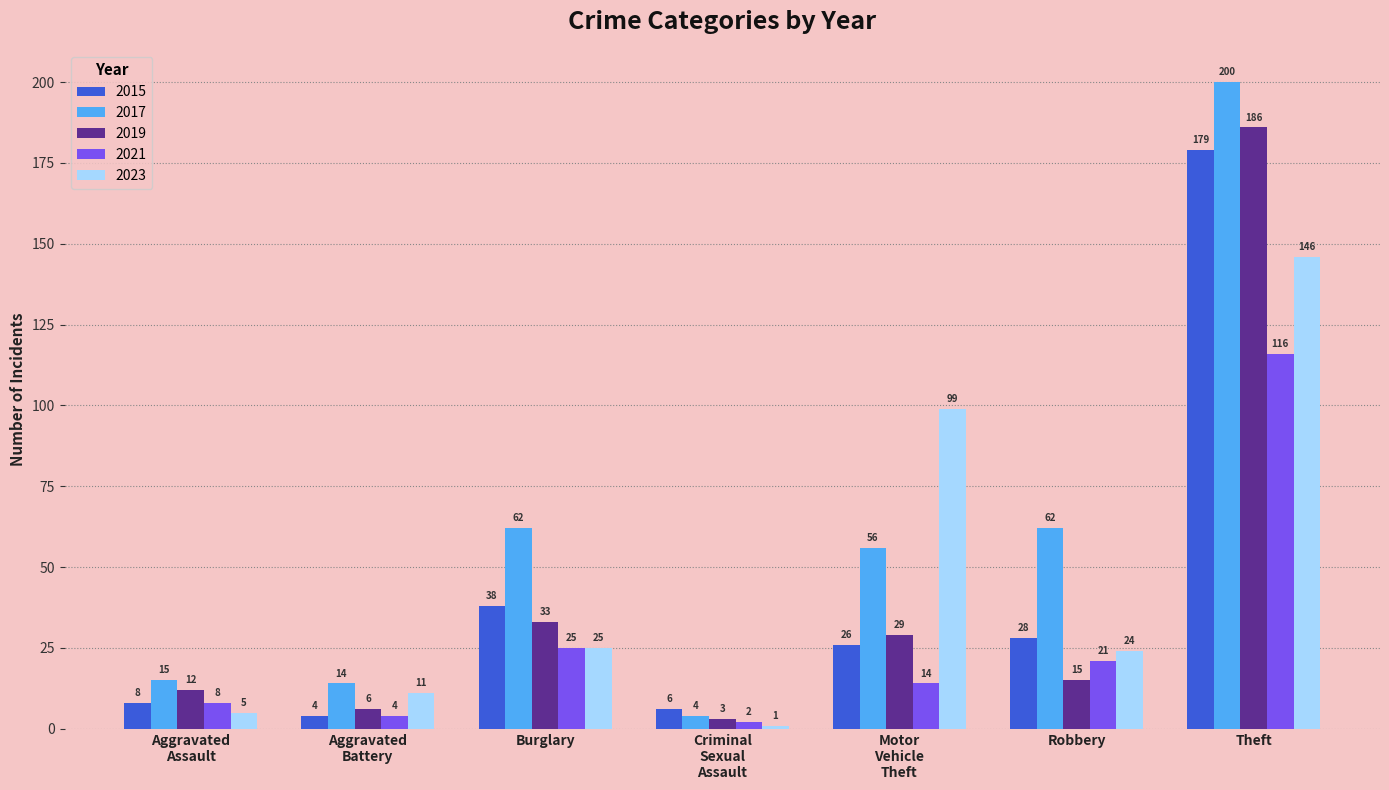

Reading left to right, list all the values displayed in this chart.

2015: 8	4	38	6	26	28	179
2017: 15	14	62	4	56	62	200
2019: 12	6	33	3	29	15	186
2021: 8	4	25	2	14	21	116
2023: 5	11	25	1	99	24	146